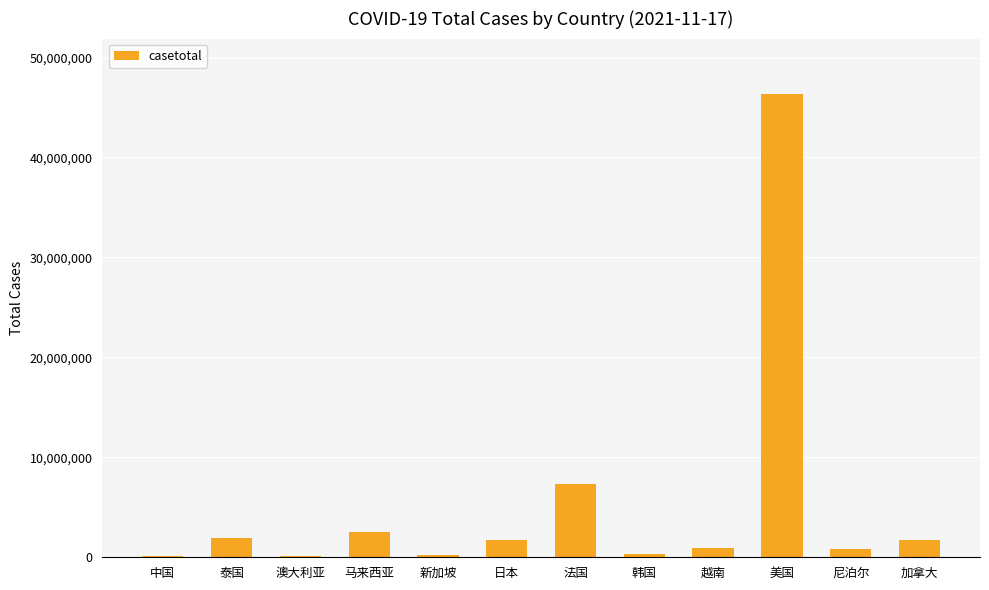

At which category does the chart reach its peak across all series?

美国